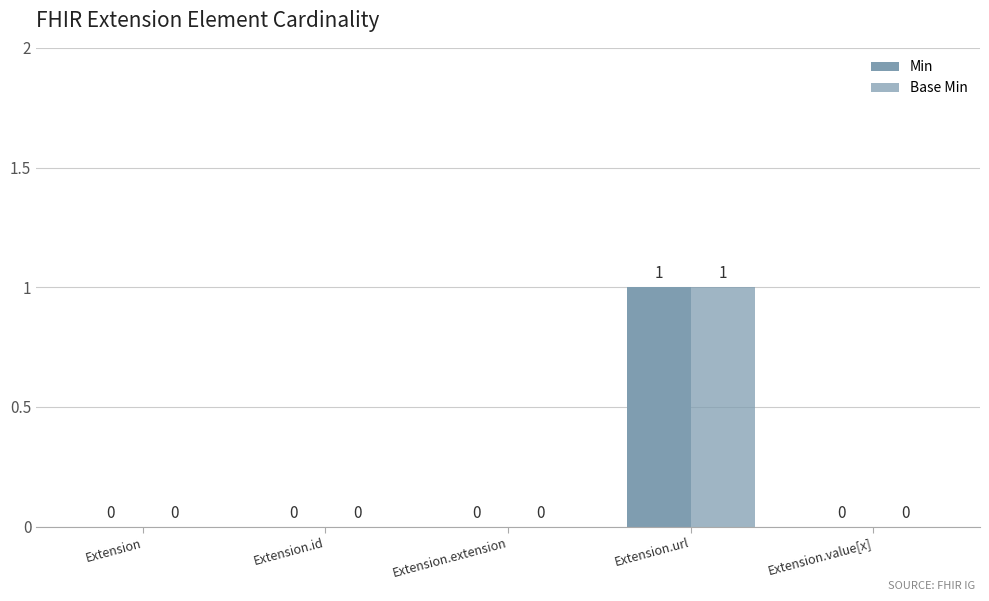

Which category has the highest value in the Min series?

Extension.url